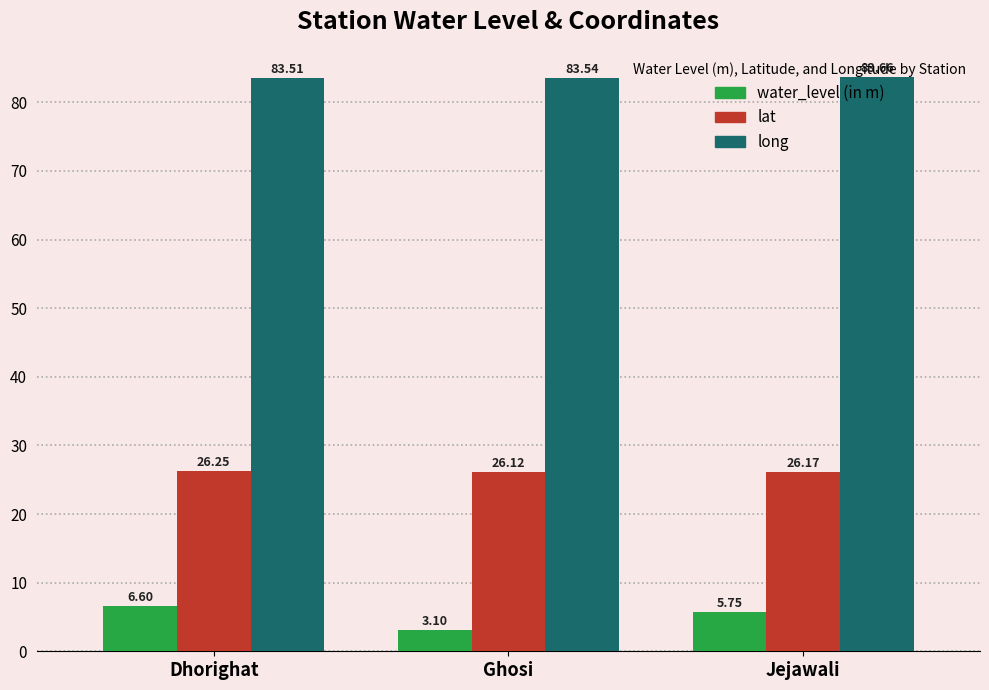

What is the sum of the long values at Ghosi and Dhorighat?

167.1